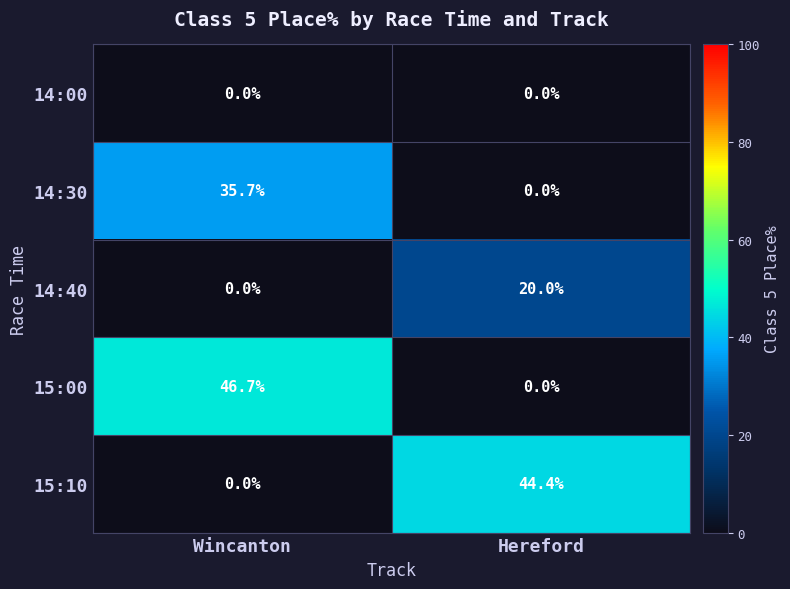

At how many categories does at least one series exceed 31?

2